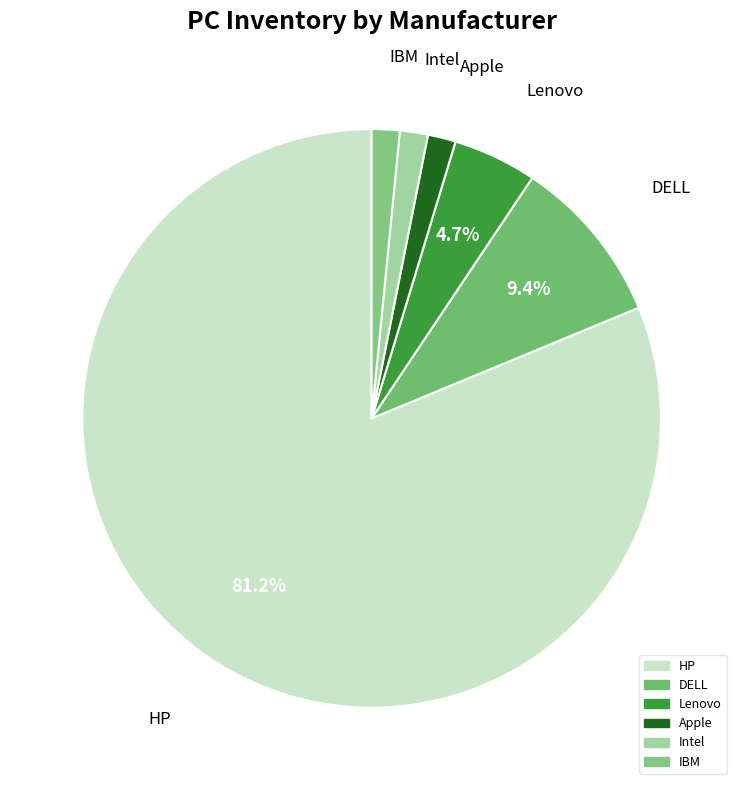

What percentage is the Intel slice, to the nearest percent?

2%